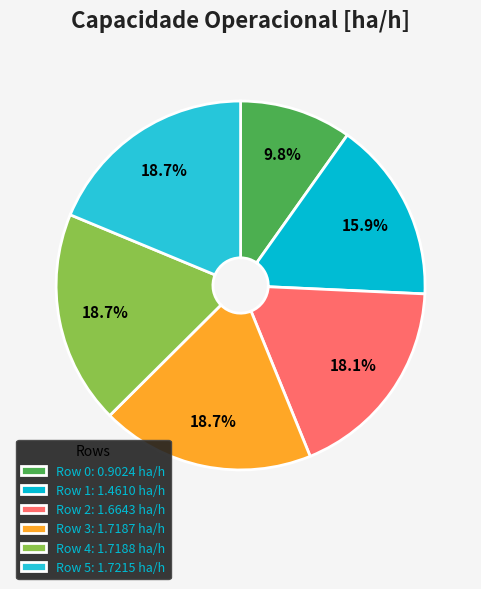

Is Row 0 the majority of the pie?

No